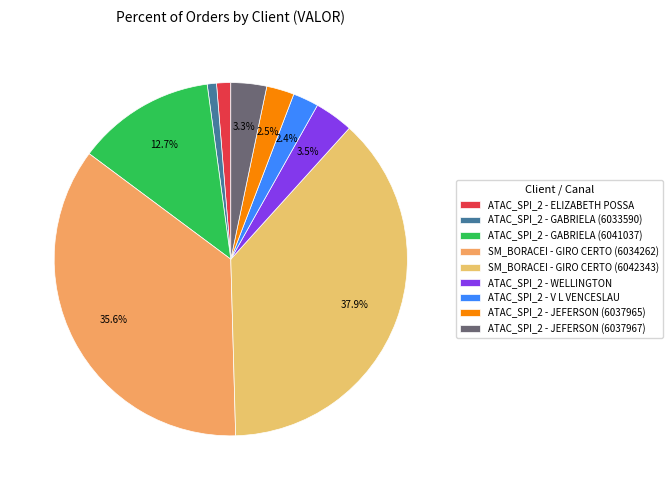

Does any single category account for the majority?

No